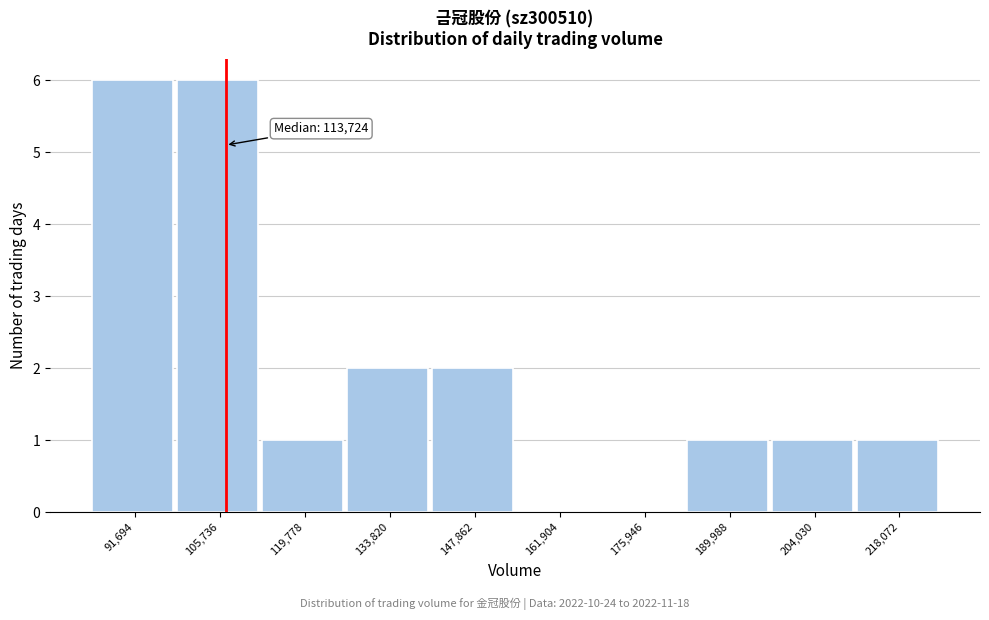

Reading left to right, transcribe all the data shown in this chart.

91,694=6	105,736=6	119,778=1	133,820=2	147,862=2	161,904=0	175,946=0	189,988=1	204,030=1	218,072=1